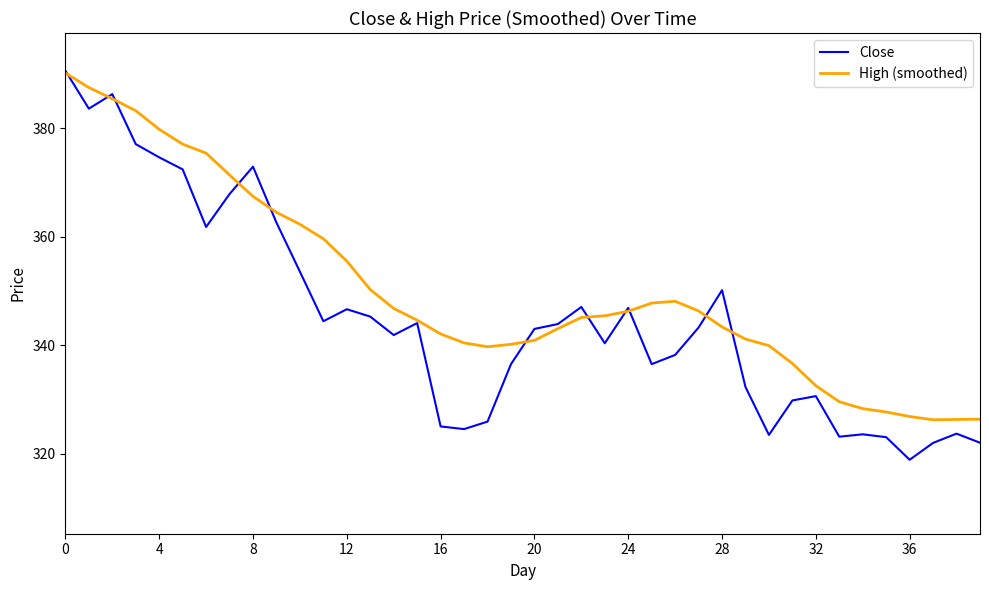

What is the maximum value shown in the chart?

390.6